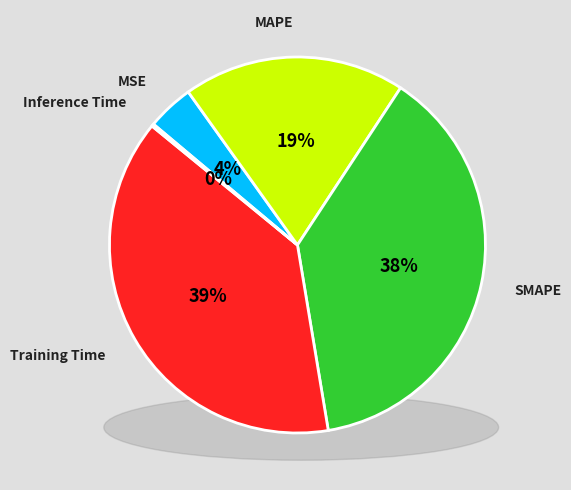

Does any single category account for the majority?

No